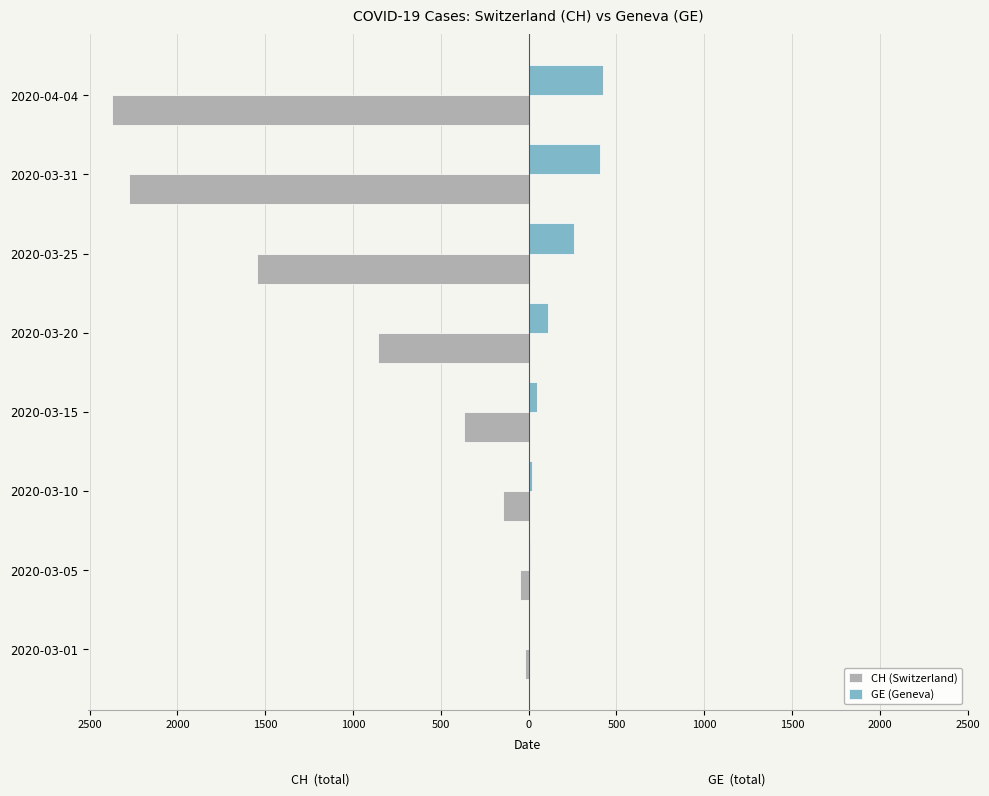

Reading left to right, transcribe all the data shown in this chart.

CH (Switzerland): -20	-50	-149	-368	-856	-1548	-2276	-2370
GE (Geneva): 3	5	18	46	109	258	405	421